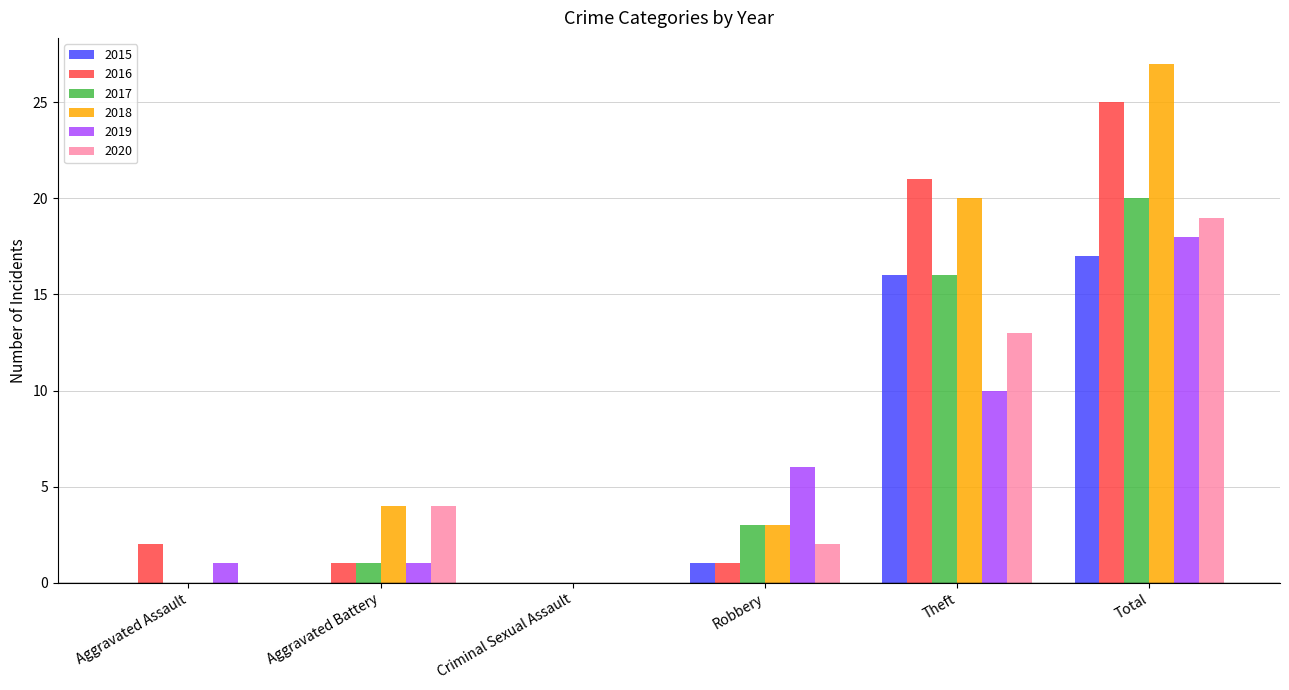

Count the number of categories in the chart.

6